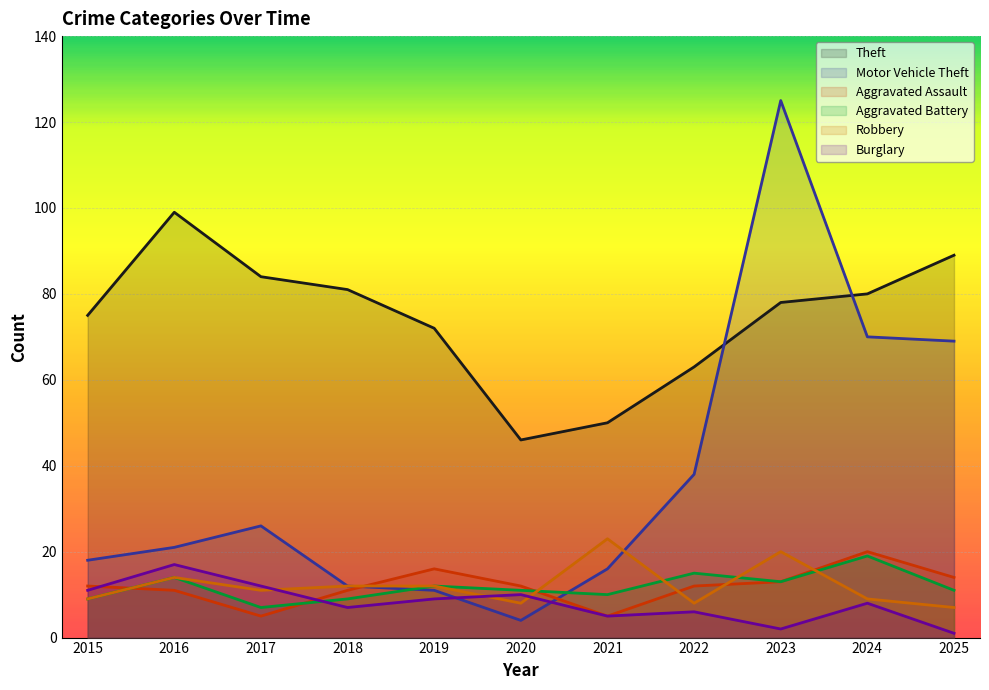

At which label does Robbery reach its minimum?

2025